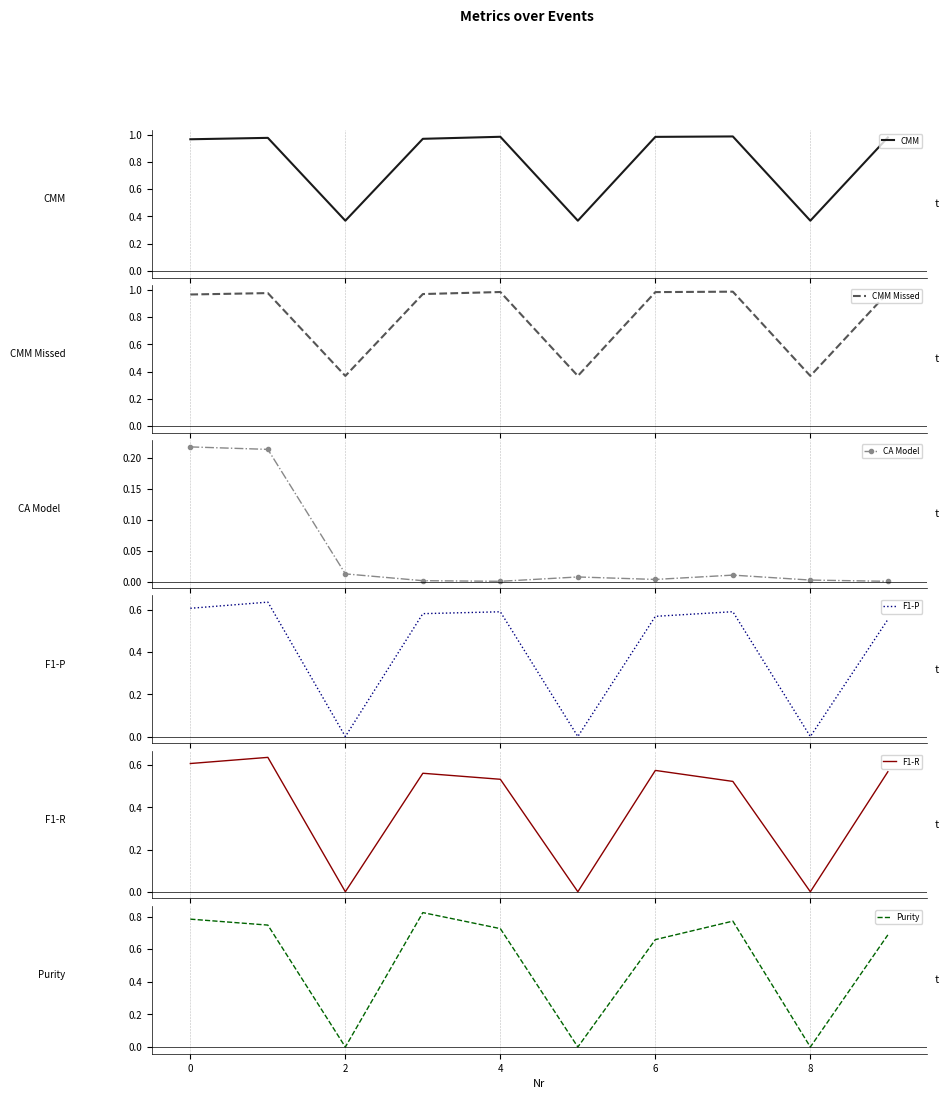

True or false: CMM and Purity intersect in this chart.

False